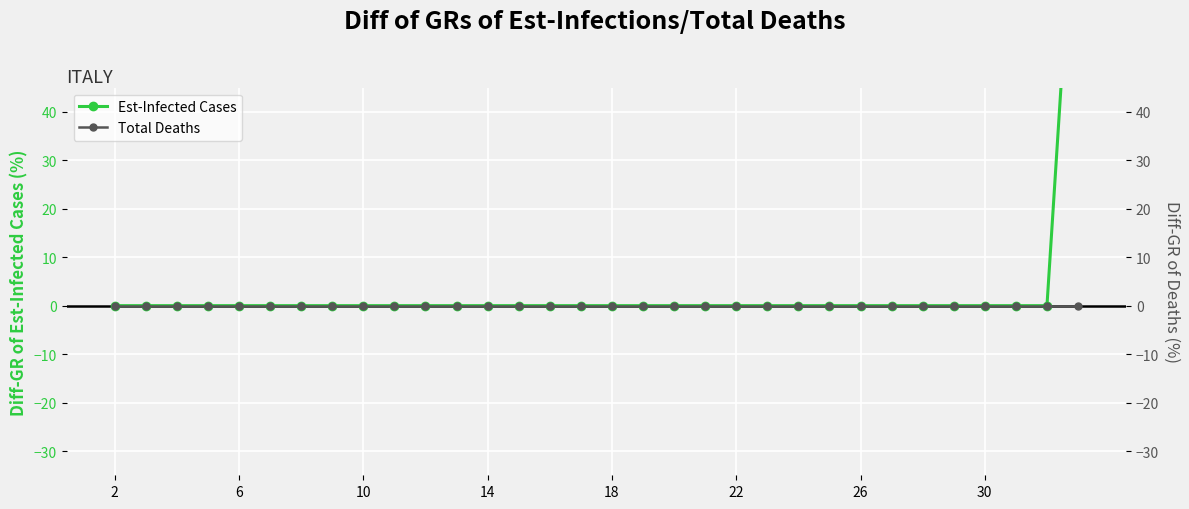

The Est-Infected Cases series shows -33 at 25. True or false?

False